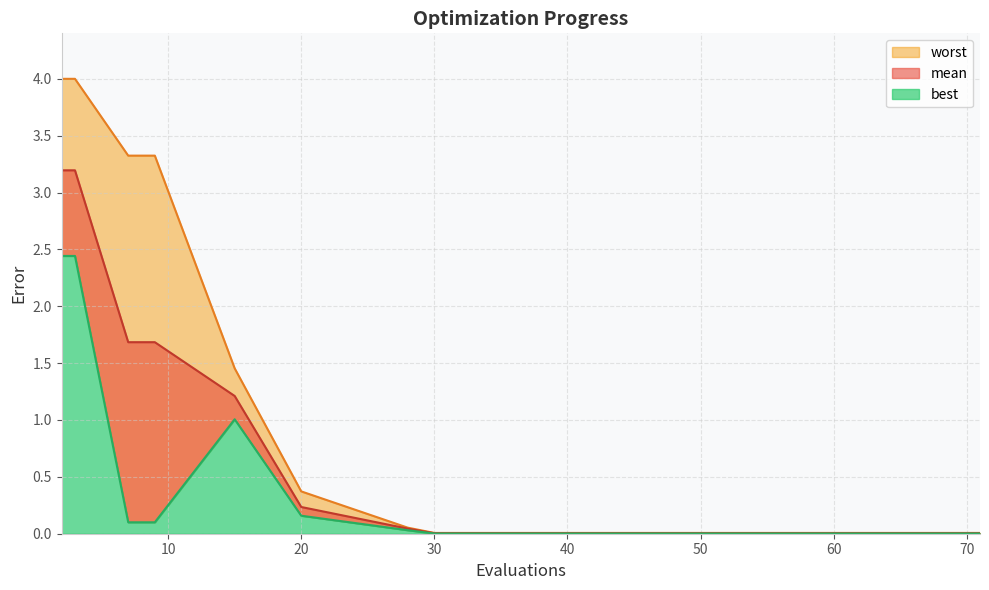

Reading left to right, list all the values displayed in this chart.

mean: 3.2	3.2	1.7	1.7	1.2	0.2	0.0	0.0	0.0	0.0	0.0	0.0	0.0	0.0	0.0
best: 2.4	2.4	0.1	0.1	1.0	0.2	0.0	0.0	0.0	0.0	0.0	0.0	0.0	0.0	0.0
worst: 4.0	4.0	3.3	3.3	1.5	0.4	0.1	0.0	0.0	0.0	0.0	0.0	0.0	0.0	0.0